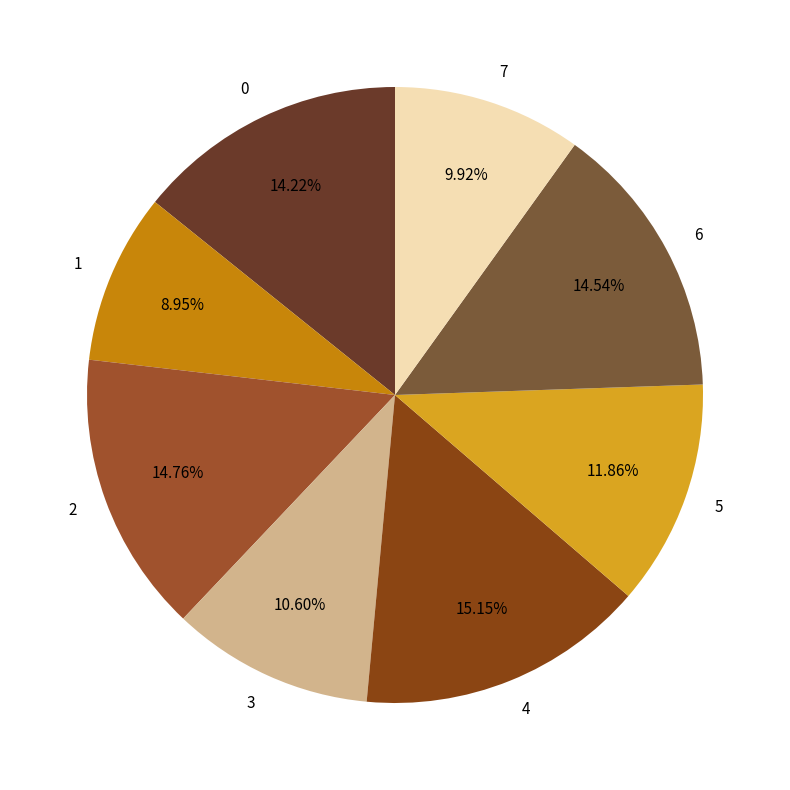

How many segments does this pie chart have?

8